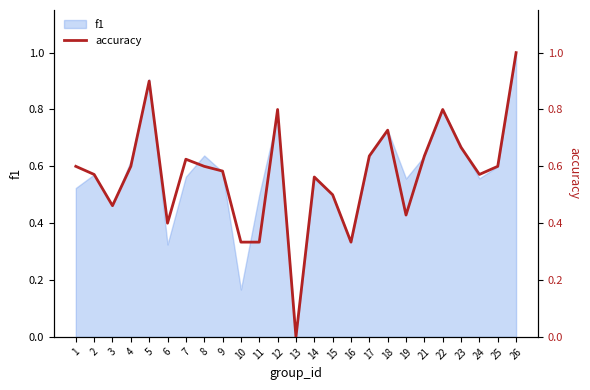

True or false: f1 has a value of 0.8 at 14.

False